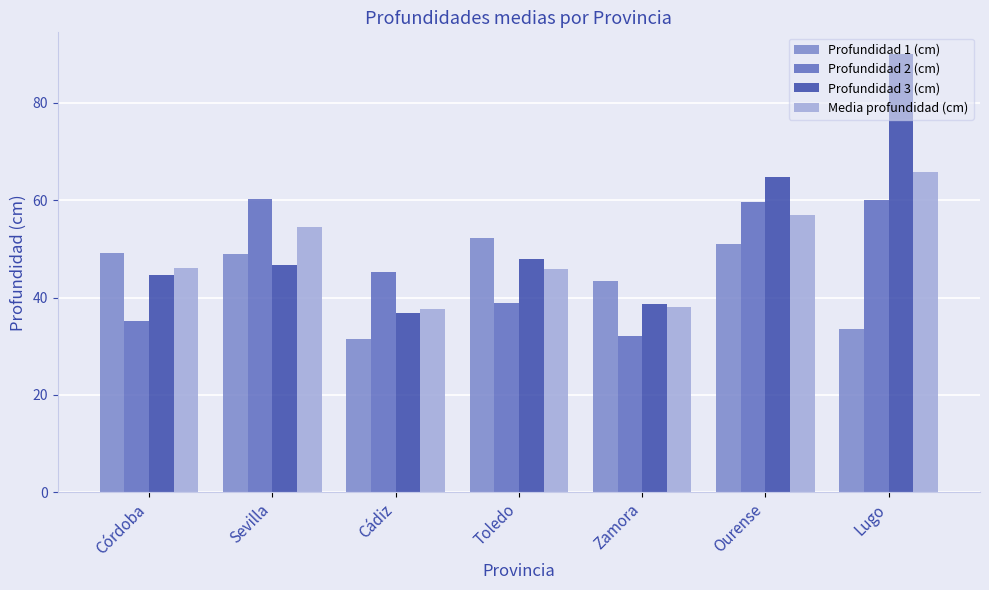

The Profundidad 1 (cm) series shows 22.9 at Zamora. True or false?

False